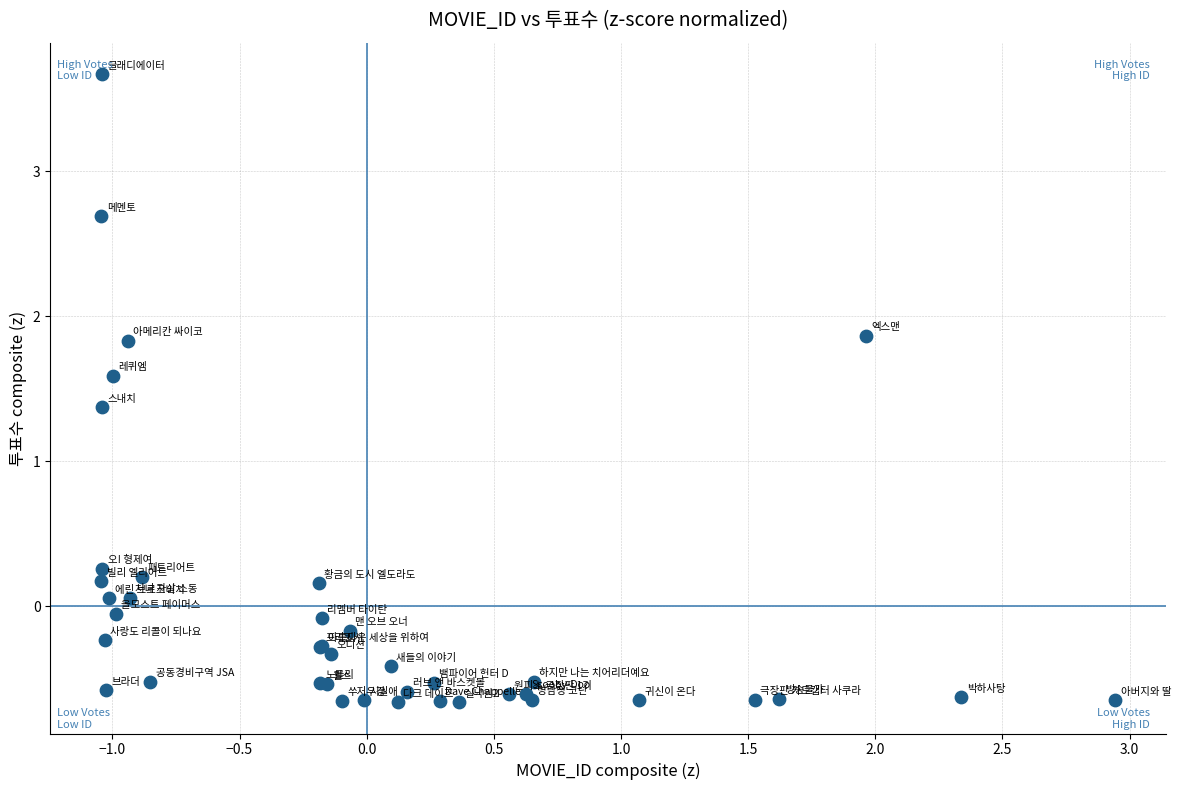

What Y value in the scatter plot is closest to 1?

1.4